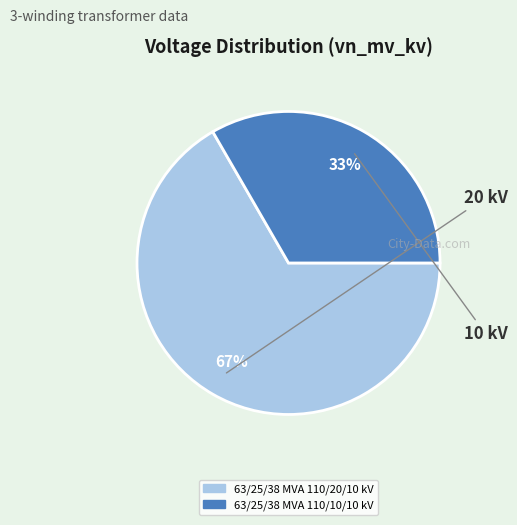

Which has a higher value, 63/25/38 MVA 110/10/10 kV or 63/25/38 MVA 110/20/10 kV?

63/25/38 MVA 110/20/10 kV